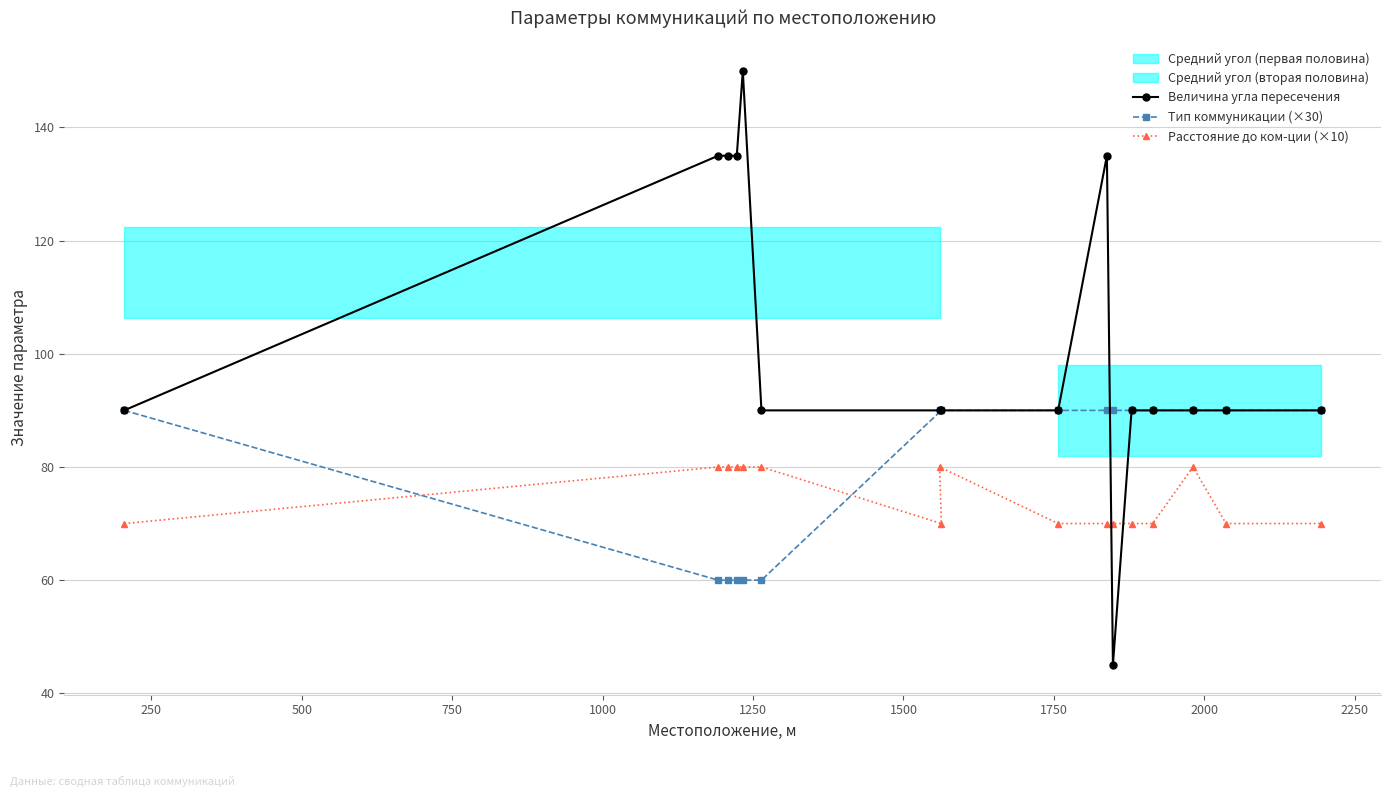

What is the lowest value of the Расстояние до ком-ции (×10) series?

70